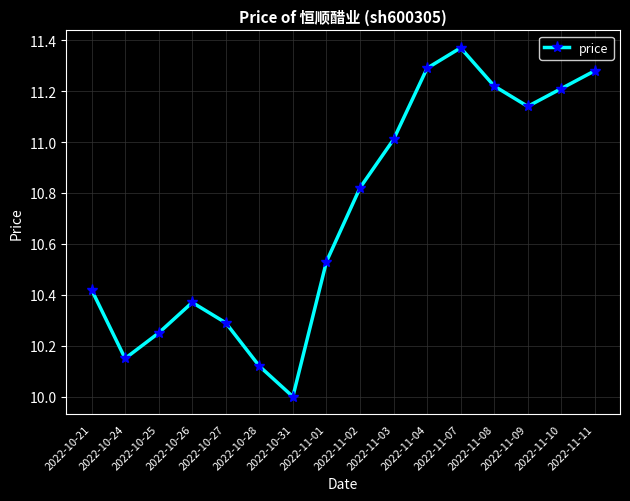

The value at 2022-11-03 is 11.0. True or false?

True